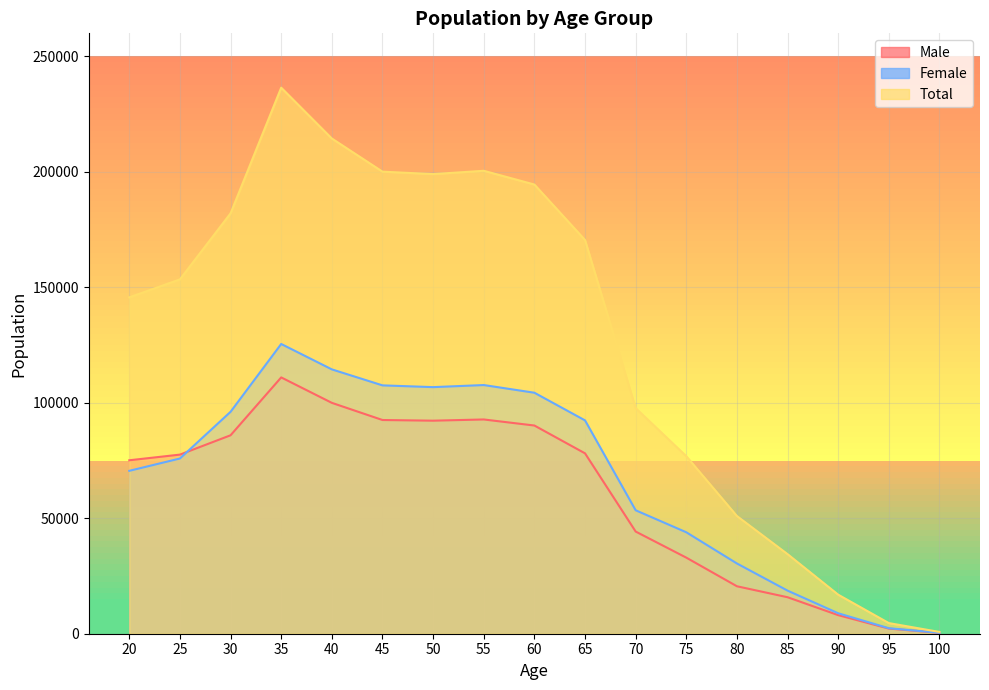

What is the maximum value shown in the chart?

236467